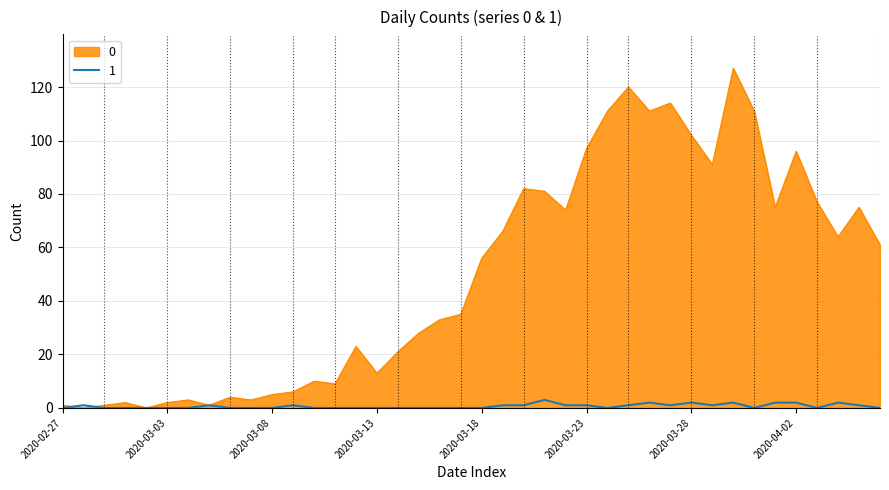

Rank the series by their maximum value, from highest to lowest.

0, 1